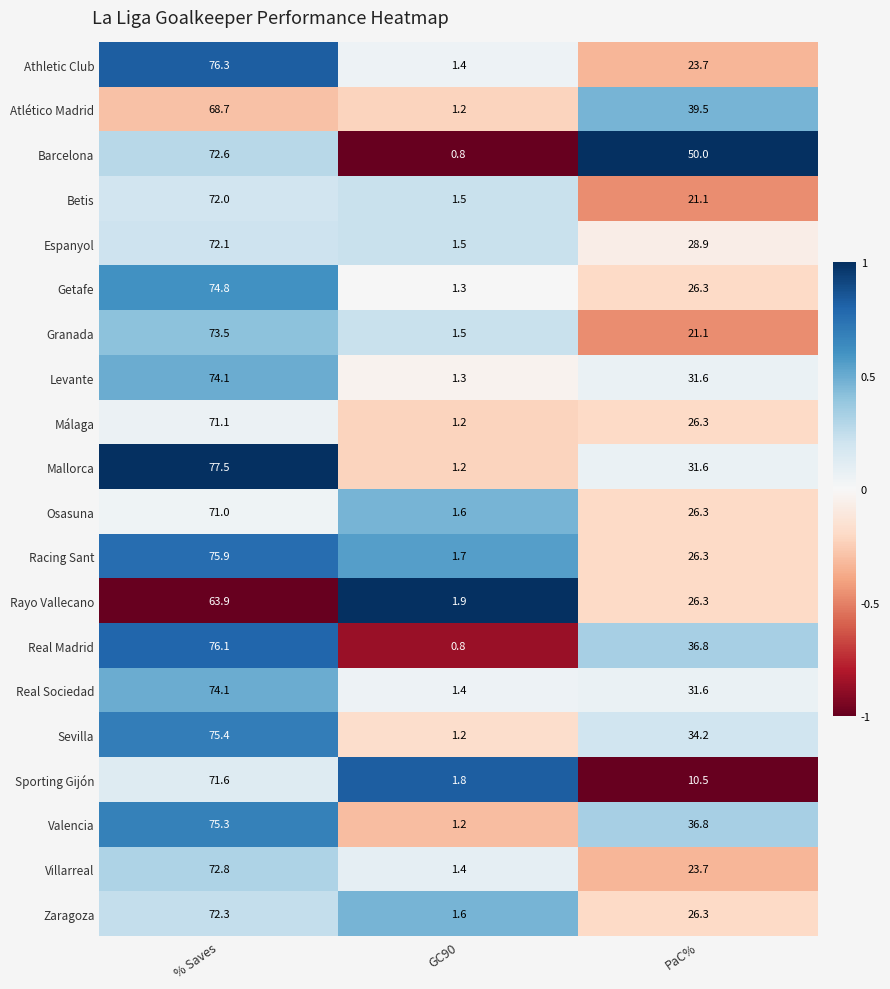

What is the maximum value shown in the chart?

77.5